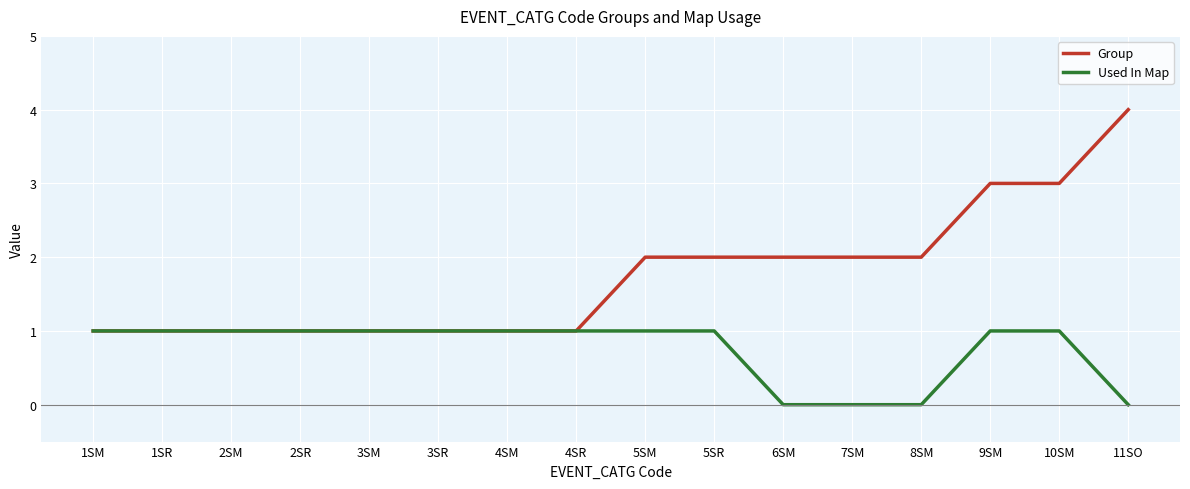

The Group series shows 1 at 5SR. True or false?

False